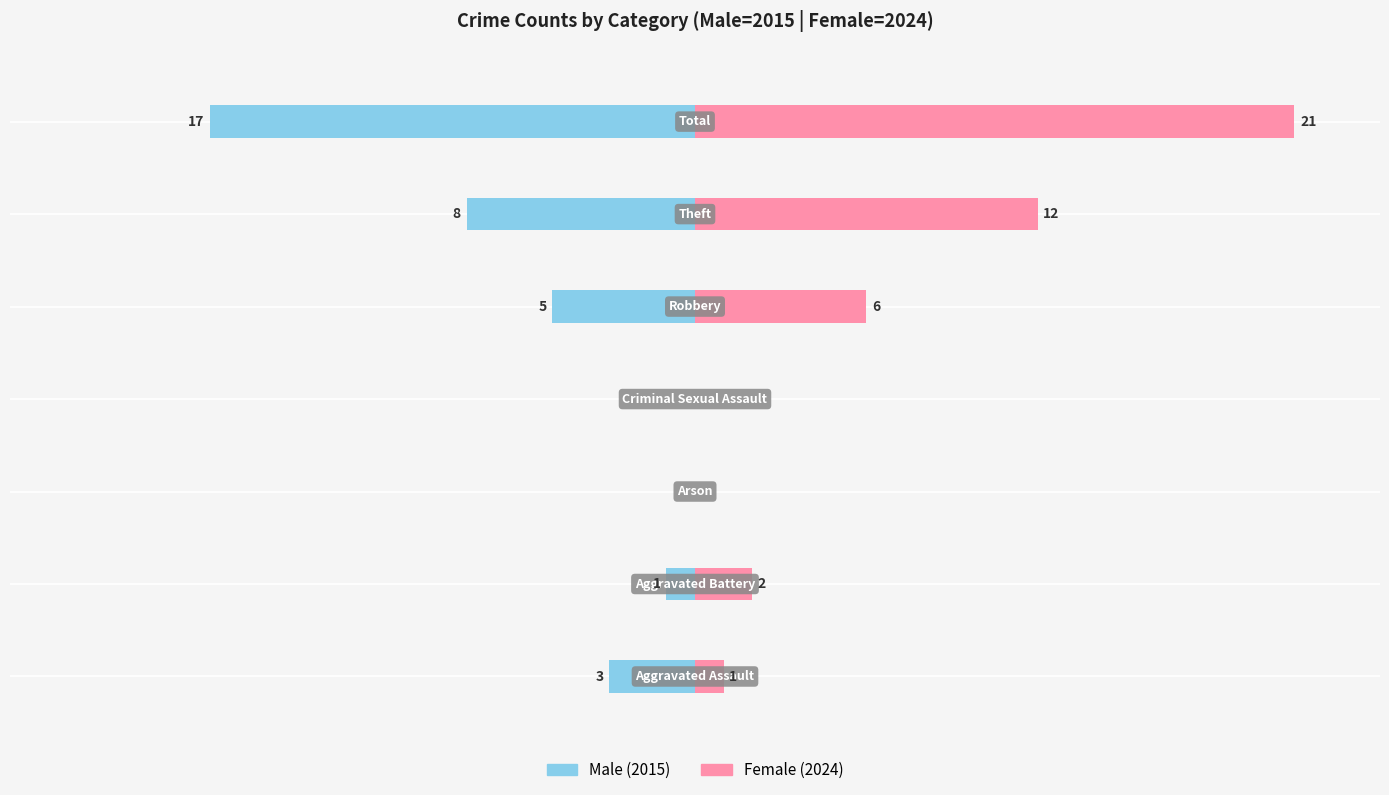

Reading left to right, extract all data points from this chart.

Male: -3	-1	0	0	-5	-8	-17
Female: 1	2	0	0	6	12	21